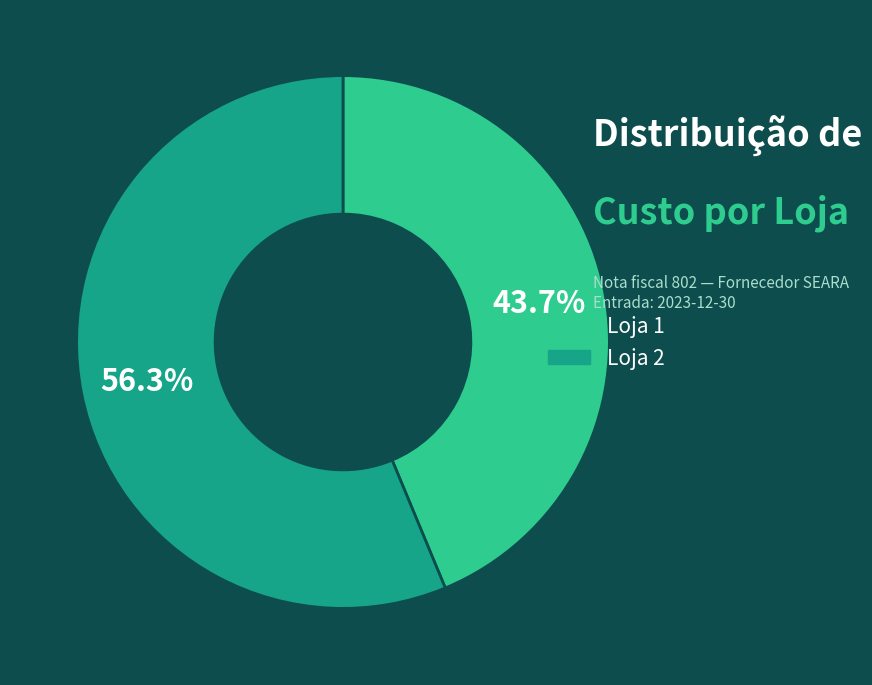

Count the number of slices in the pie.

2